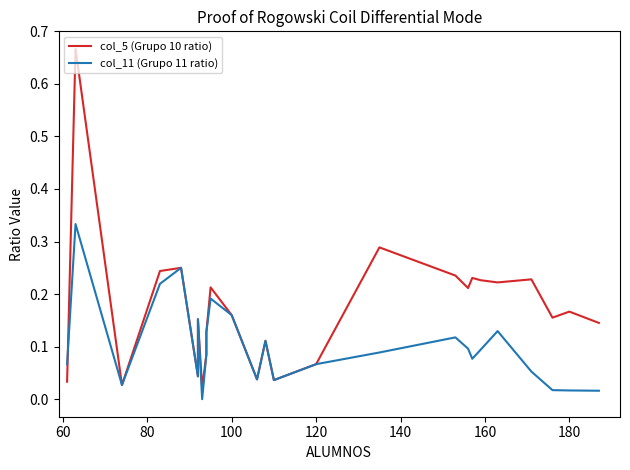

After their last crossing, which series has the higher values: col_11 (Grupo 11 ratio) or col_5 (Grupo 10 ratio)?

col_5 (Grupo 10 ratio)